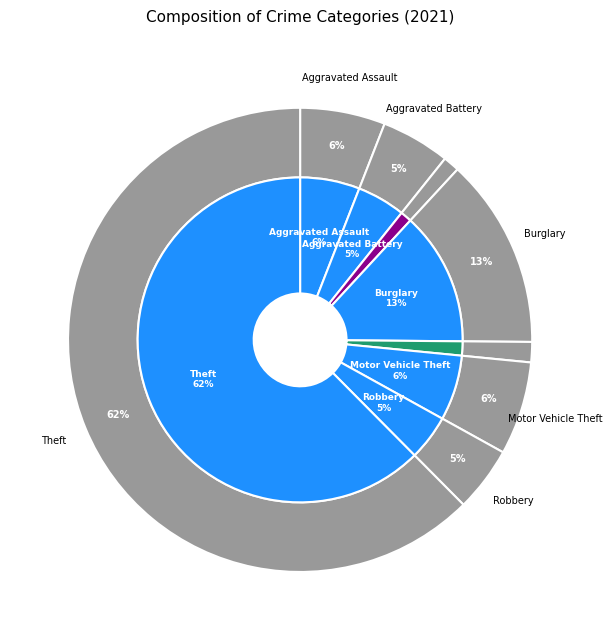

To the nearest percent, what portion does Criminal Sexual Assault represent?

1%